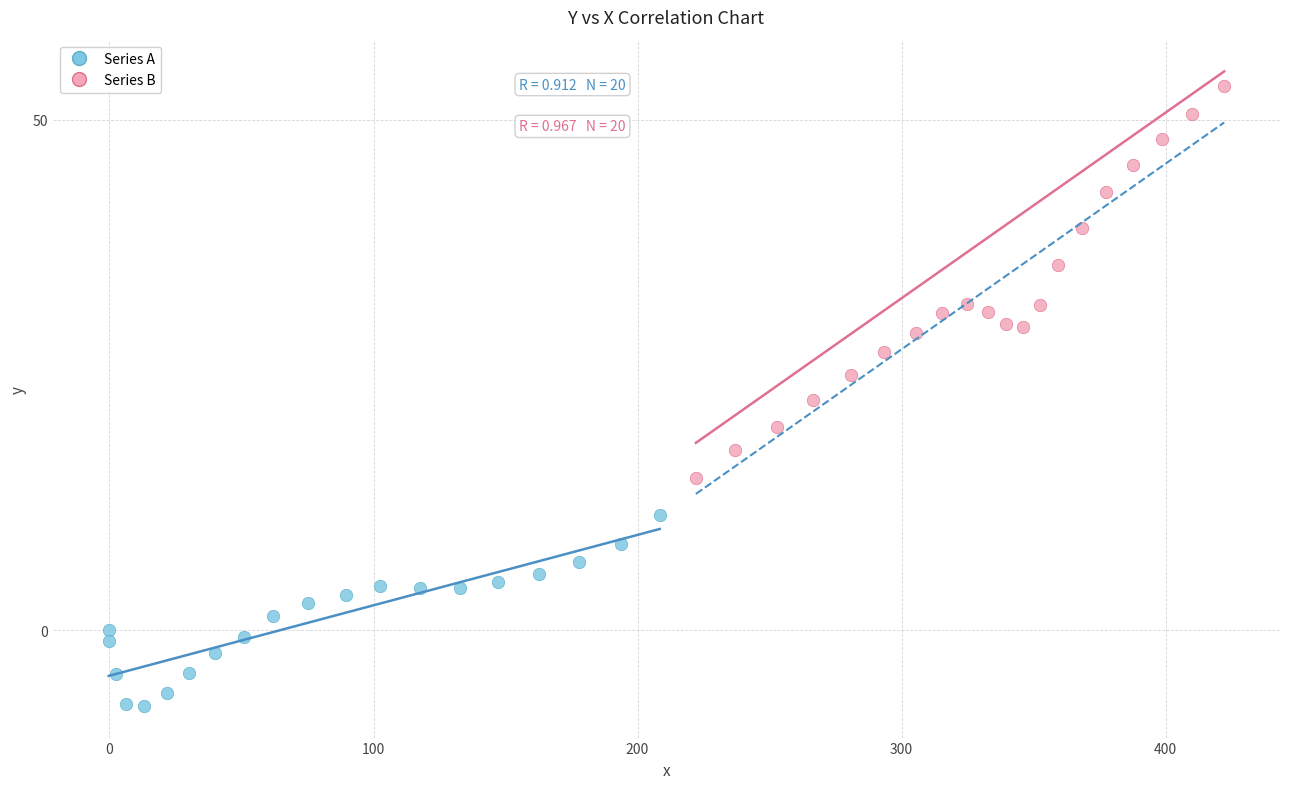

Which series reaches the maximum Y coordinate?

Series B